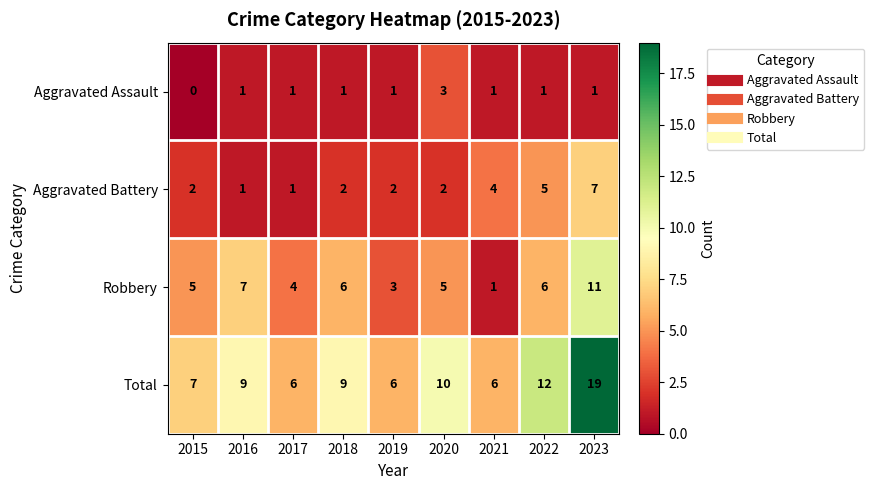

Where is Aggravated Battery nearest to the value 4?

2021